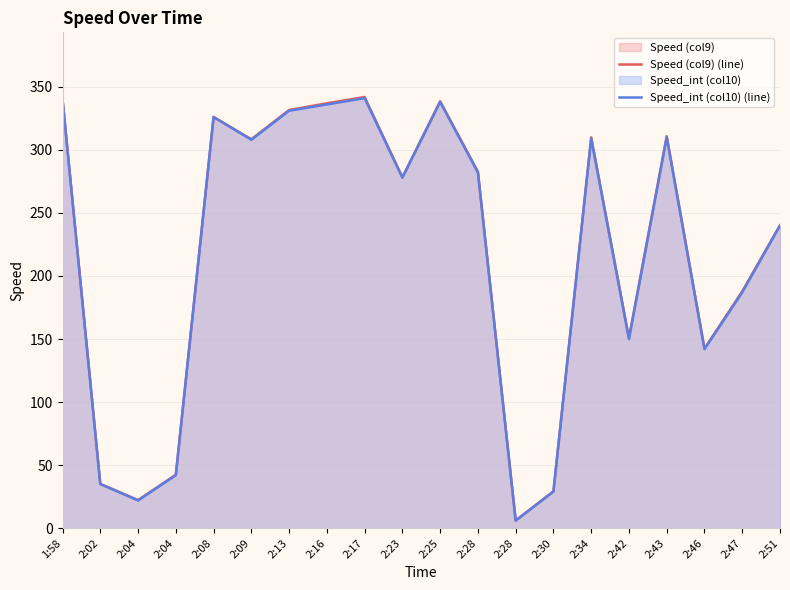

Reading left to right, transcribe all the data shown in this chart.

Speed (col9) (line): 340.0	35.1	22.3	42.4	326.1	308.4	331.6	336.9	341.9	278.2	338.5	282.7	6.1	29.3	309.9	150.9	310.8	142.4	187.8	240.2
Speed_int (col10) (line): 340.0	35.0	22.0	42.0	326.0	308.0	331.0	336.0	341.0	278.0	338.0	282.0	6.0	29.0	309.0	150.0	310.0	142.0	187.0	240.0